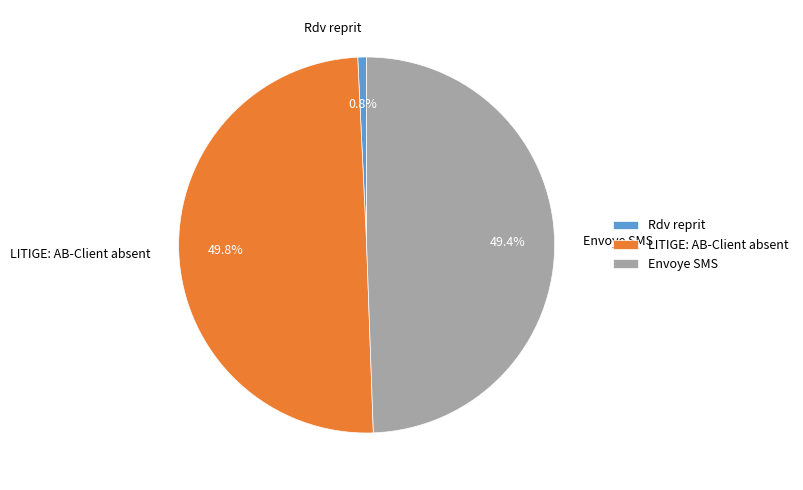

Is Rdv reprit the majority of the pie?

No